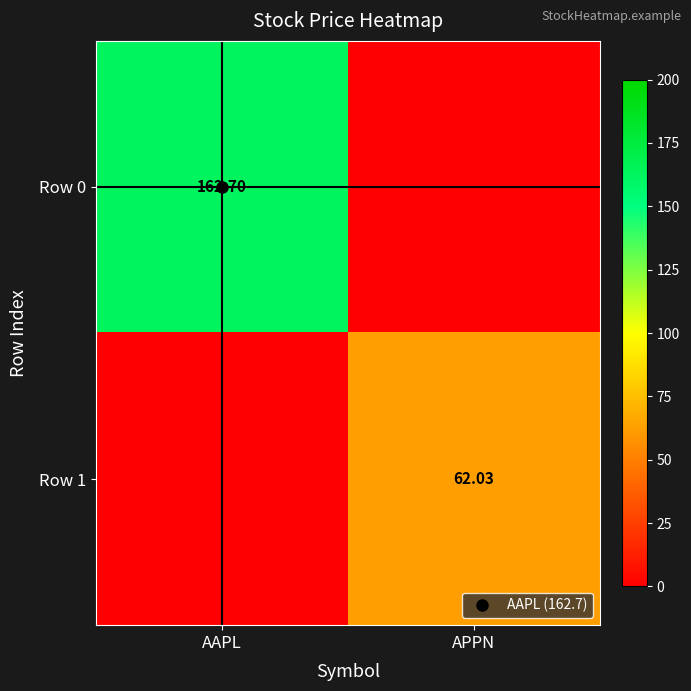

Is it true that Row 1 equals 62.0 at APPN?

True